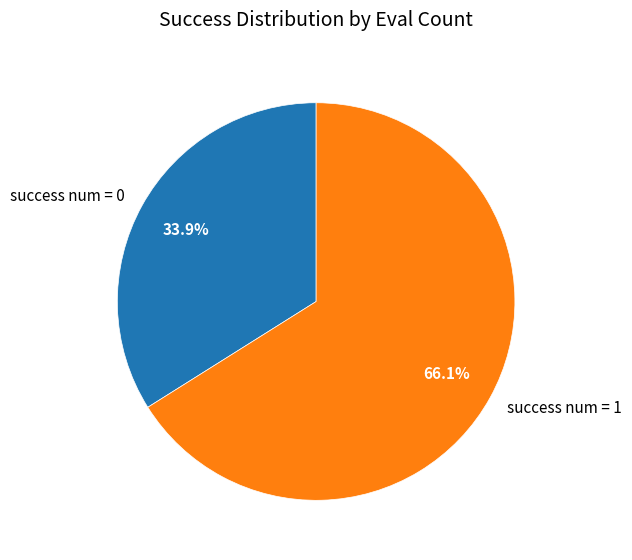

Which has a higher value, success num = 1 or success num = 0?

success num = 1